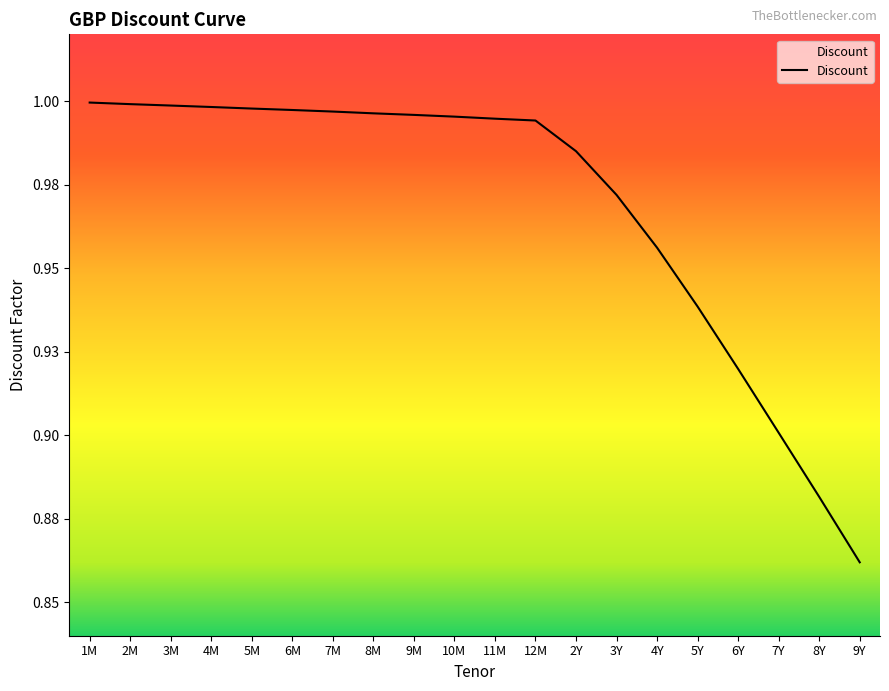

Which label corresponds to the smallest value in the chart?

9Y